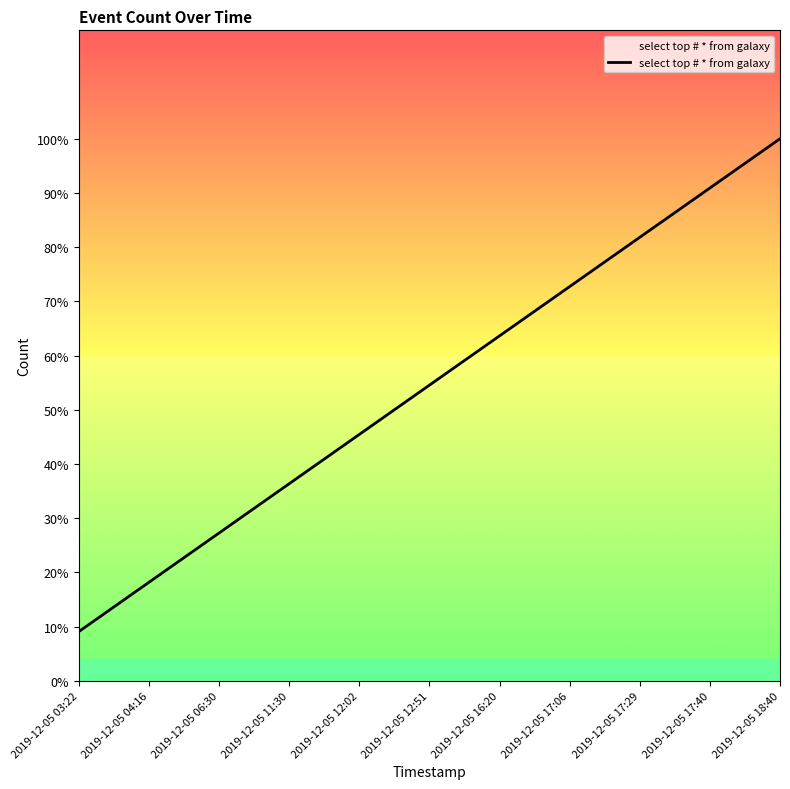

Does the chart have visible grid lines?

No